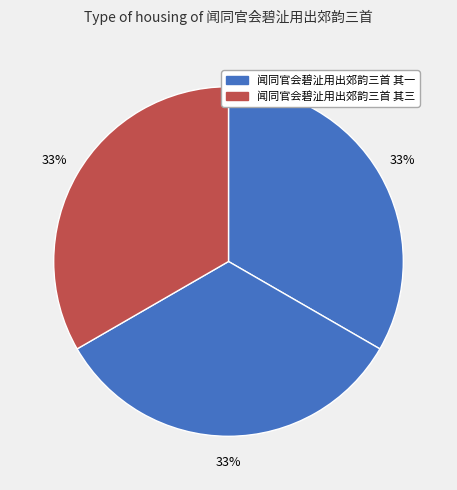

Count the number of slices in the pie.

3